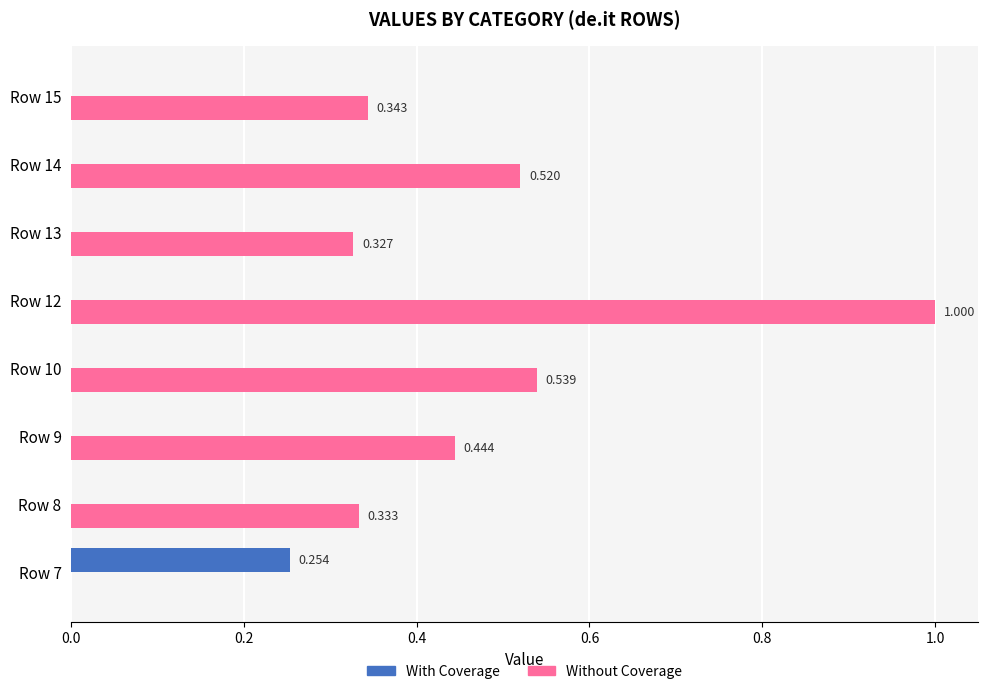

What is the sum of all Without Coverage values?

3.5